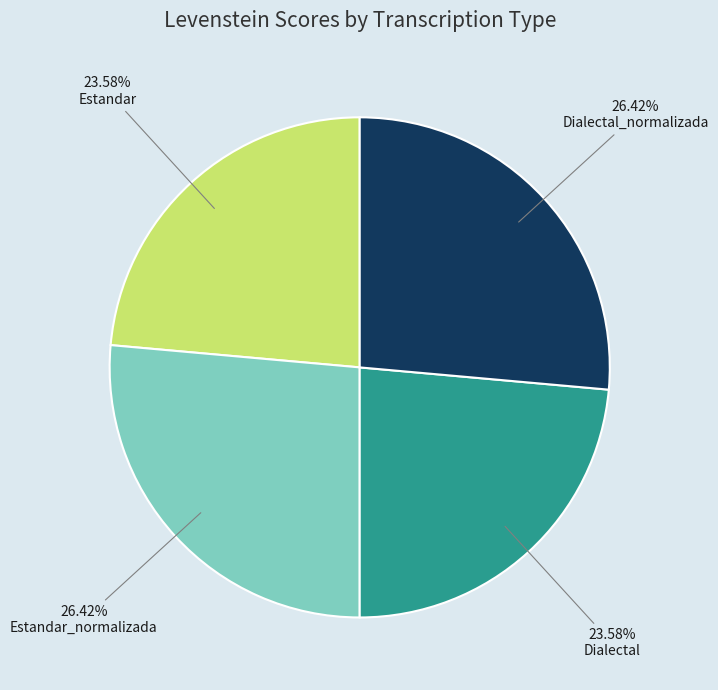

Is there any slice that represents more than half of the pie?

No